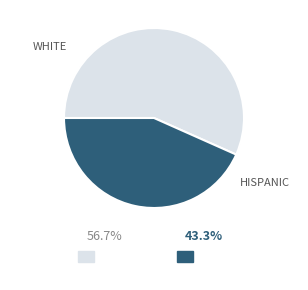

Is there any slice that represents more than half of the pie?

Yes